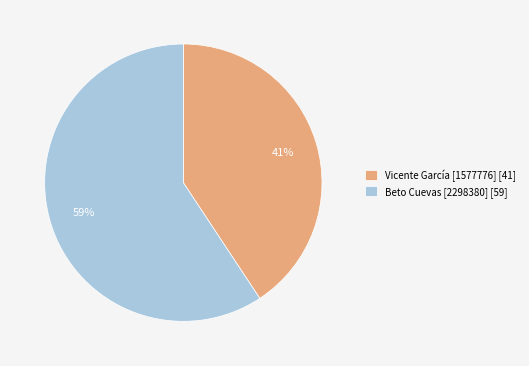

To the nearest percent, what is the average slice percentage?

50%